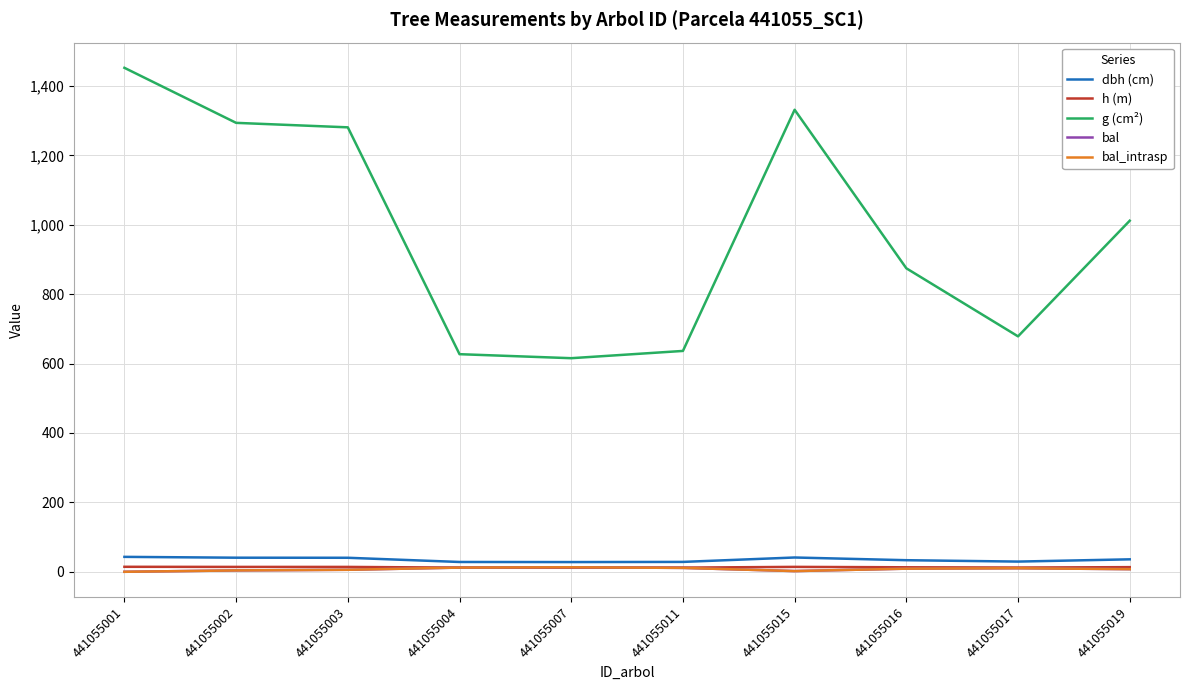

What is the sum of all bal values?

74.9